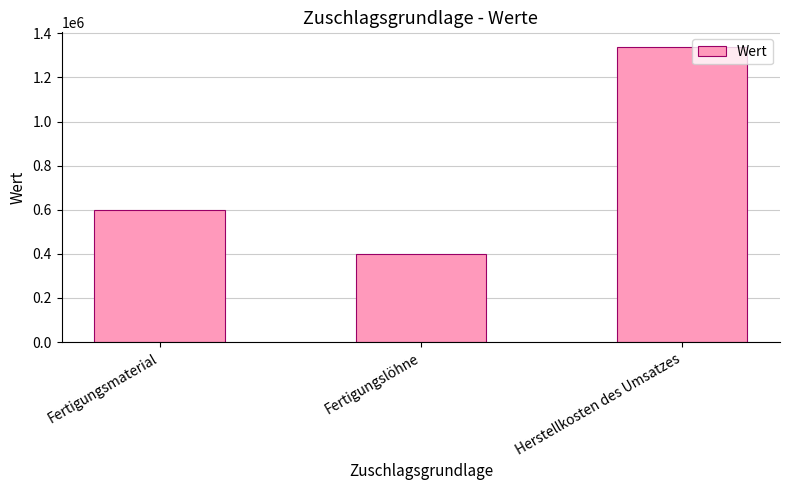

Are the bars horizontal?

No